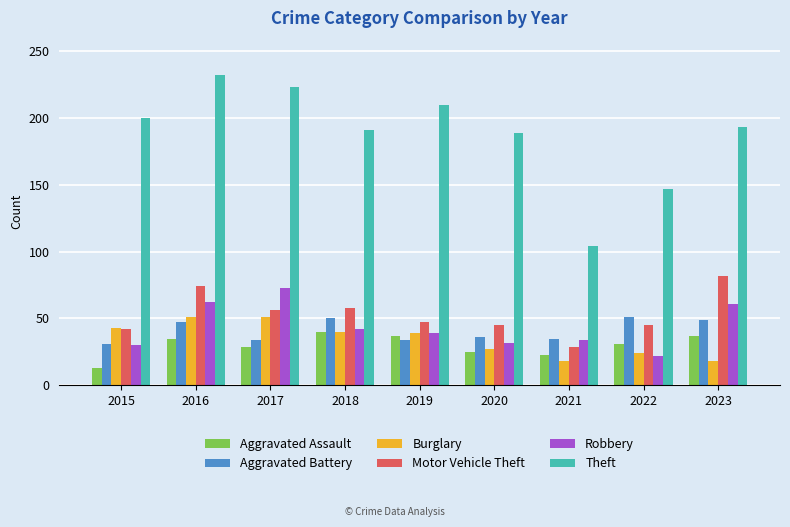

How many bars are there in total?

54